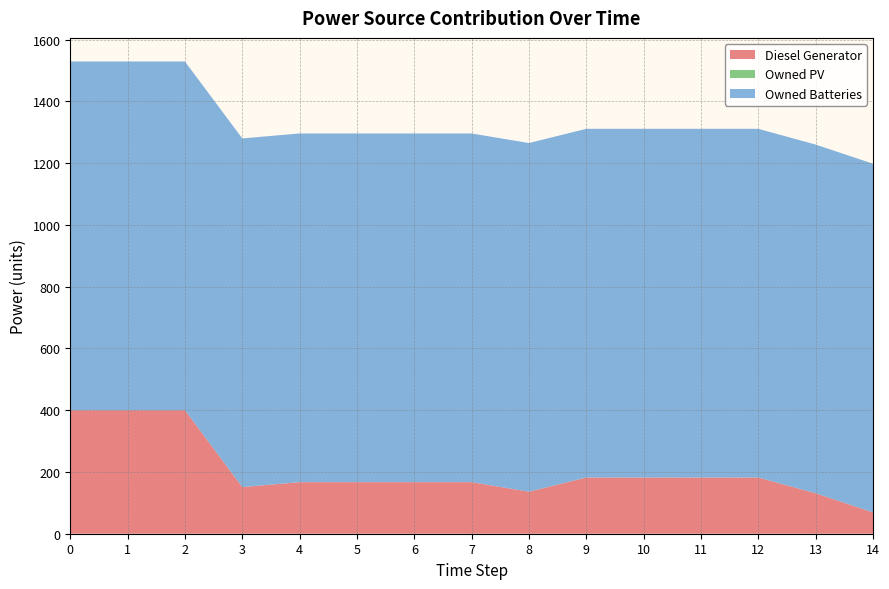

Reading left to right, list all the values displayed in this chart.

Diesel Generator: 400	400	400	151	167	167	167	167	136	182	182	182	182	131	69
Owned PV: 0	0	0	0	0	0	0	0	0	0	0	0	0	0	0
Owned Batteries: 1129	1129	1129	1129	1129	1129	1129	1129	1129	1129	1129	1129	1129	1129	1129